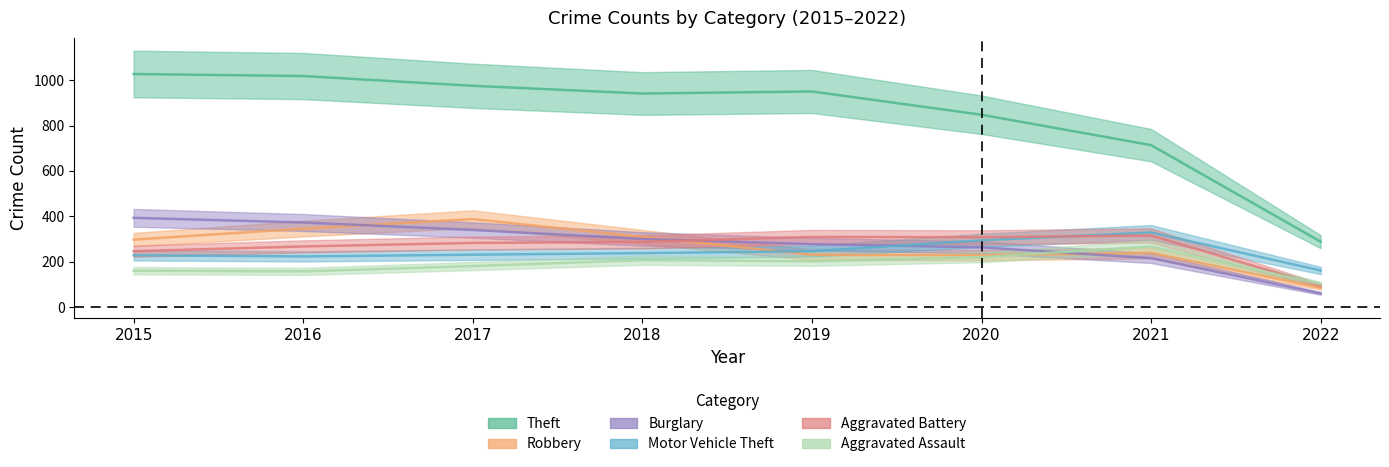

What is the difference between the Aggravated Assault values at 2016 and 2019?

44.5